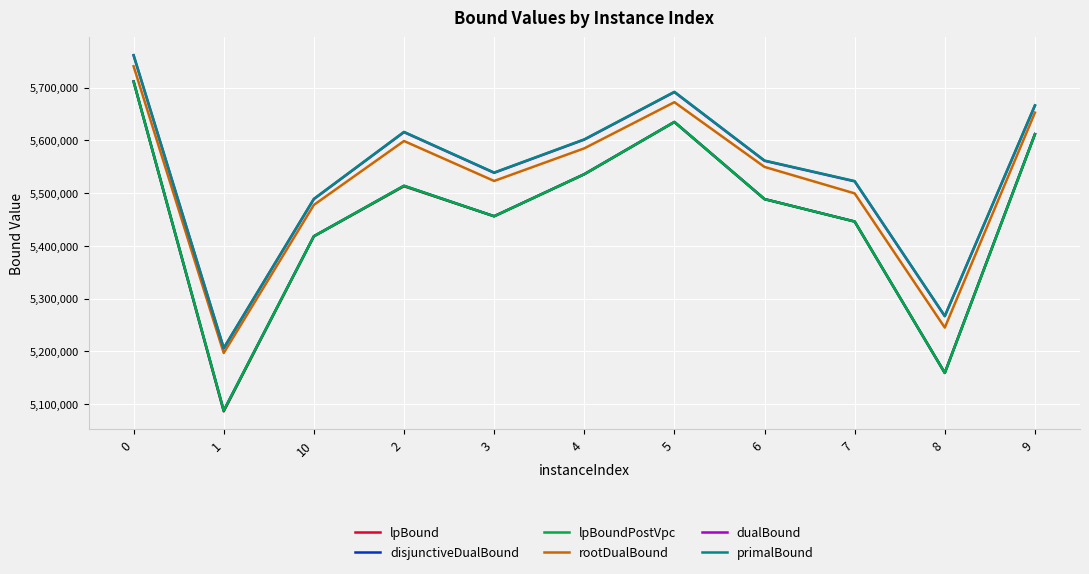

Reading left to right, list all the values displayed in this chart.

lpBound: 5711621.0	5086130.1	5418258.6	5513050.9	5456146.2	5535848.8	5634868.7	5488709.4	5446147.5	5159168.0	5611670.7
disjunctiveDualBound: 5711963.6	5087924.2	5418282.6	5513992.4	5456215.7	5535876.8	5634868.7	5488709.4	5446147.5	5159169.1	5611966.6
lpBoundPostVpc: 5711621.0	5087774.7	5418282.6	5513950.1	5456146.2	5535876.8	5634868.7	5488709.4	5446147.5	5159168.3	5611670.7
rootDualBound: 5740573.8	5196935.0	5477663.3	5598822.4	5523079.7	5584894.1	5672415.3	5549678.5	5499513.0	5245072.6	5652677.5
dualBound: 5761158.9	5205953.8	5488653.0	5615542.8	5538492.0	5601382.7	5691472.0	5561235.4	5522312.8	5266653.9	5665920.7
primalBound: 5761665.2	5206392.9	5489201.5	5616102.9	5539045.5	5601942.9	5692040.4	5561770.2	5522864.2	5267171.2	5666487.3